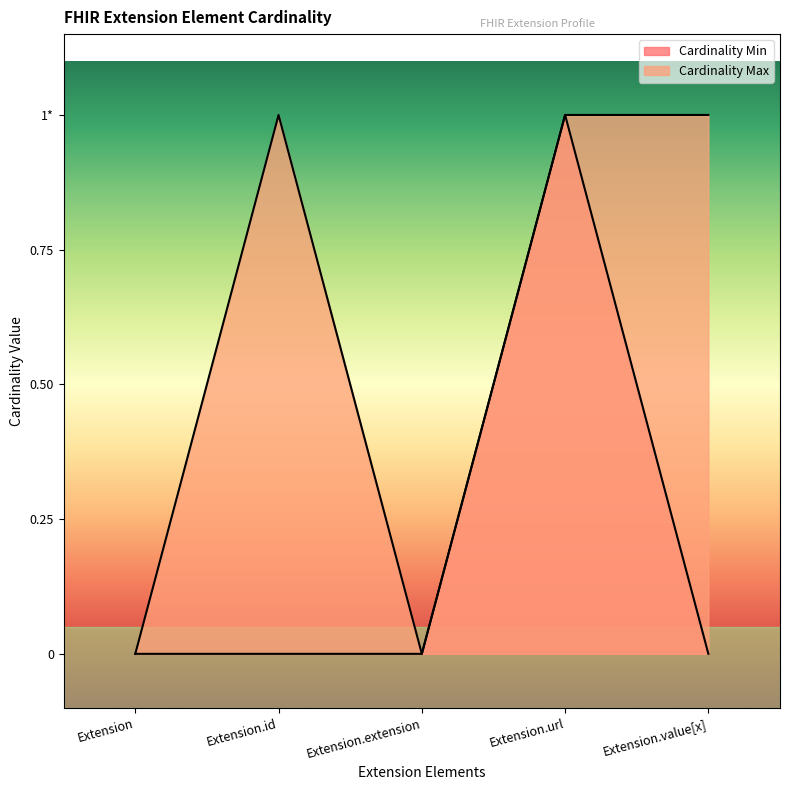

Reading right to left, extract all data points from this chart.

Cardinality Min: Extension.value[x]=0	Extension.url=1	Extension.extension=0	Extension.id=0	Extension=0
Cardinality Max: Extension.value[x]=1	Extension.url=1	Extension.extension=0	Extension.id=1	Extension=0